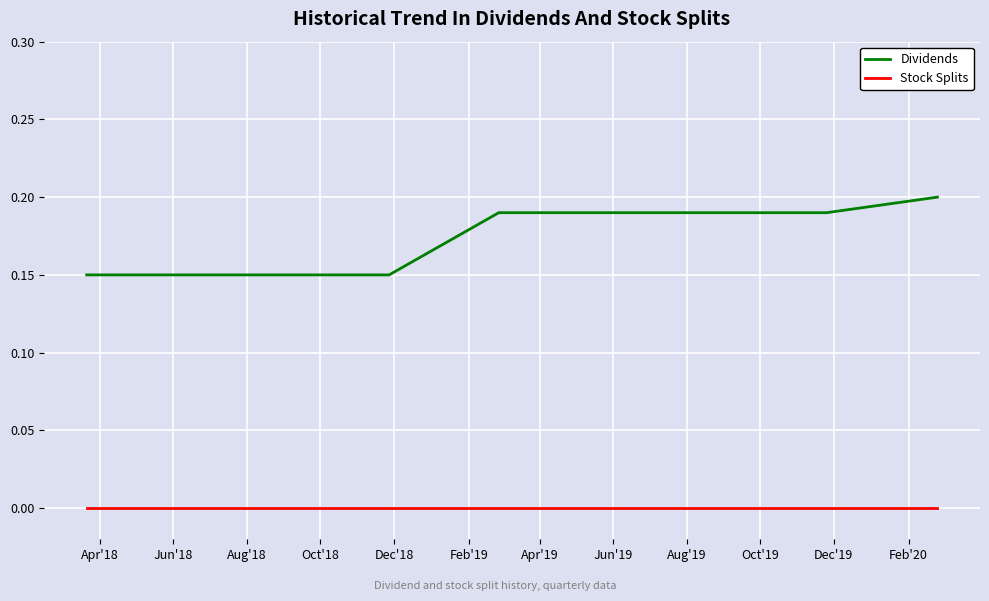

Which series has the largest total across all categories?

Dividends